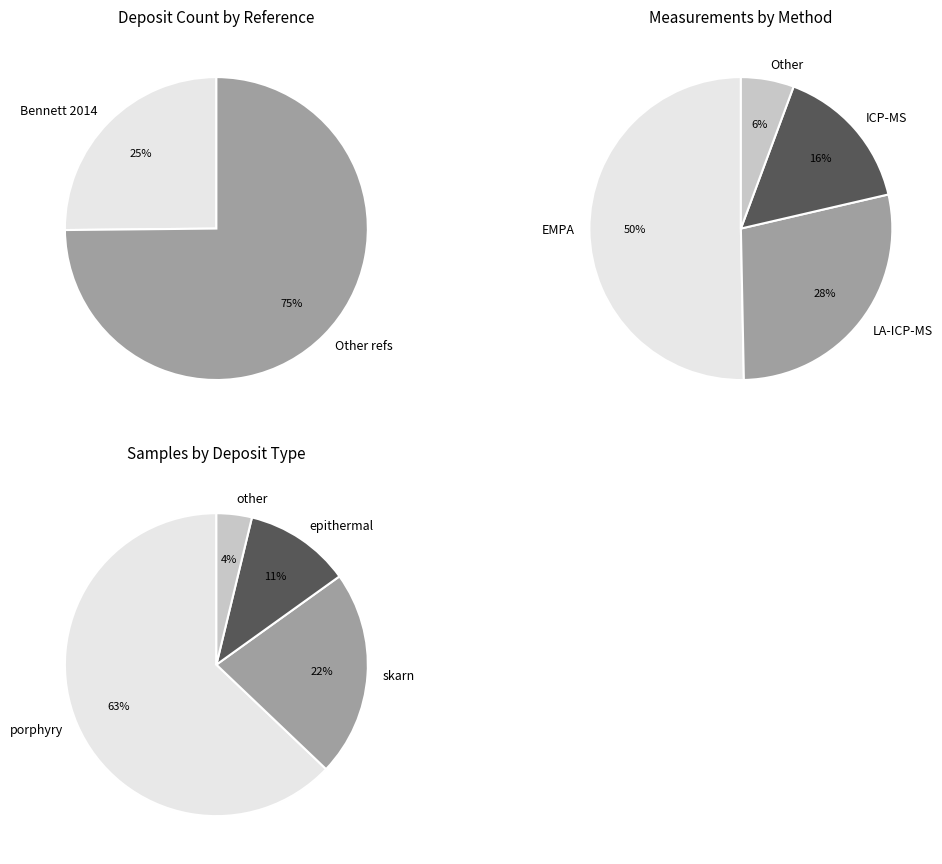

What is the ratio of the value at Other to the value at Bennett 2014?

3.0